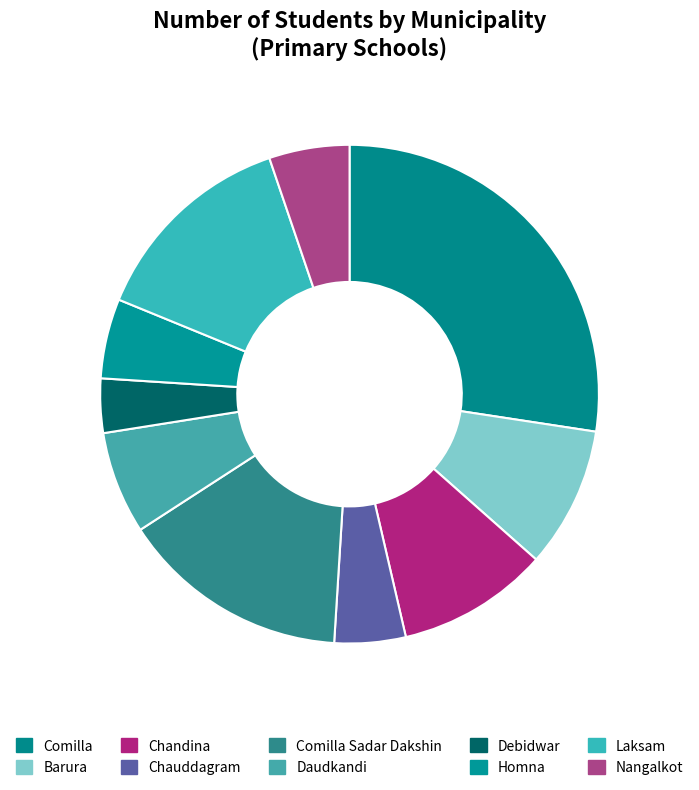

To the nearest percent, what is the combined percentage of Laksam and Nangalkot?

19%